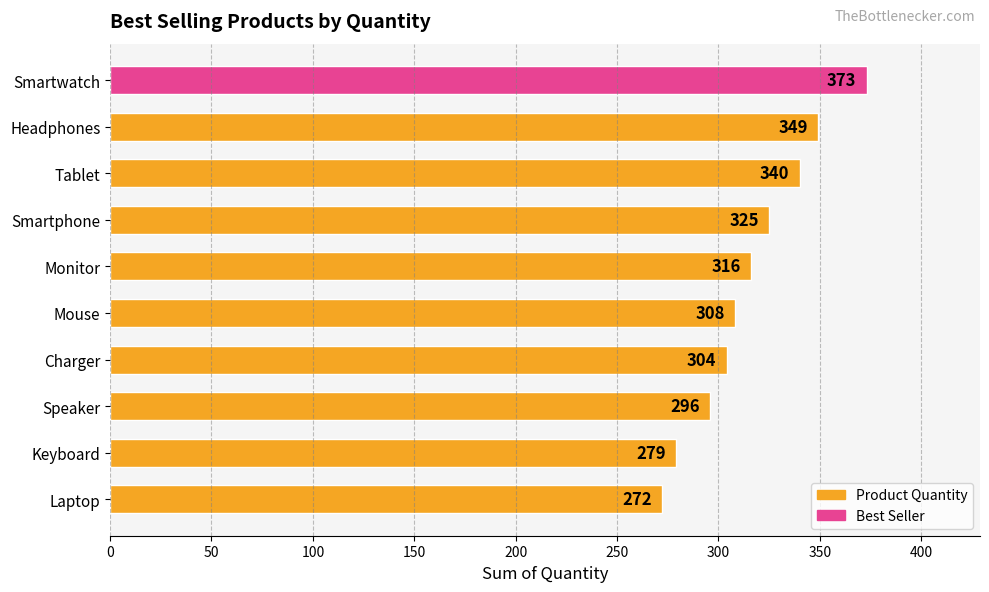

What is the difference between the second highest and minimum values?

77